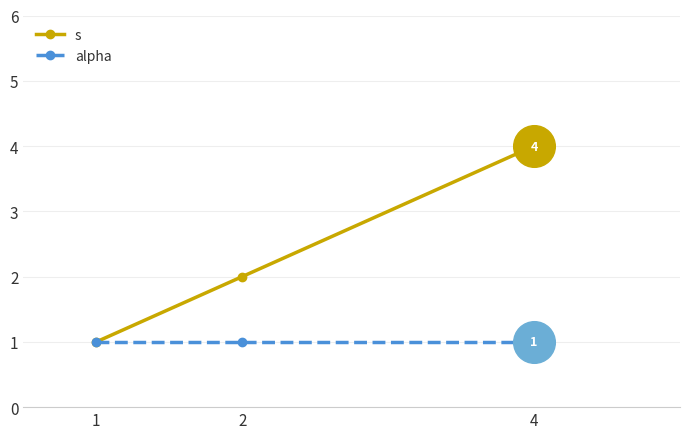

Is the value of s at 4 greater than the value of alpha at 1?

Yes